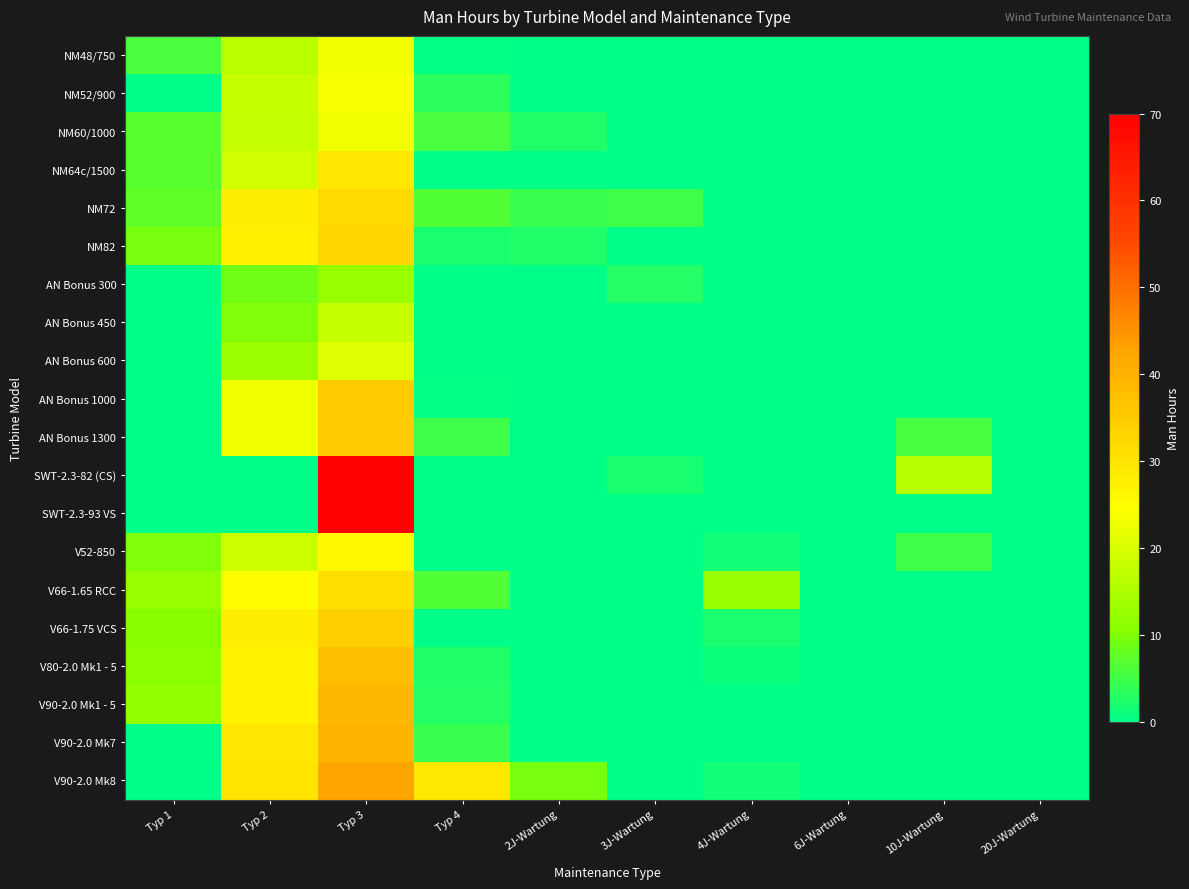

How many distinct data groups are displayed?

20